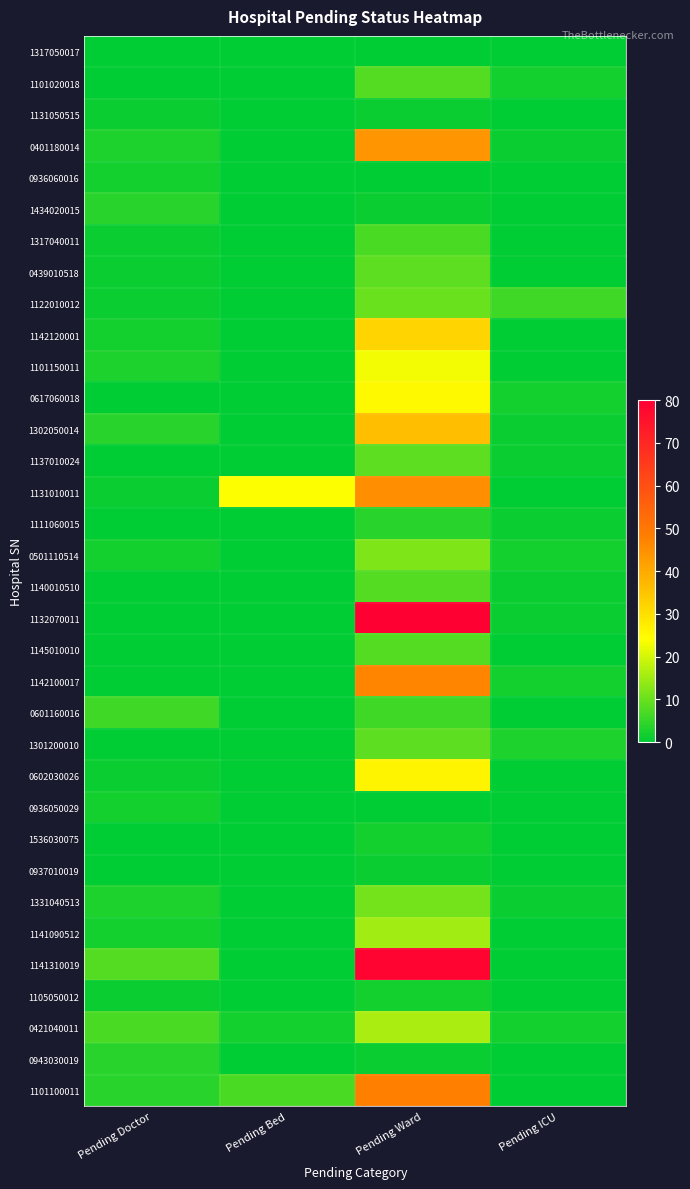

Which label corresponds to the smallest value in the chart?

Pending Doctor